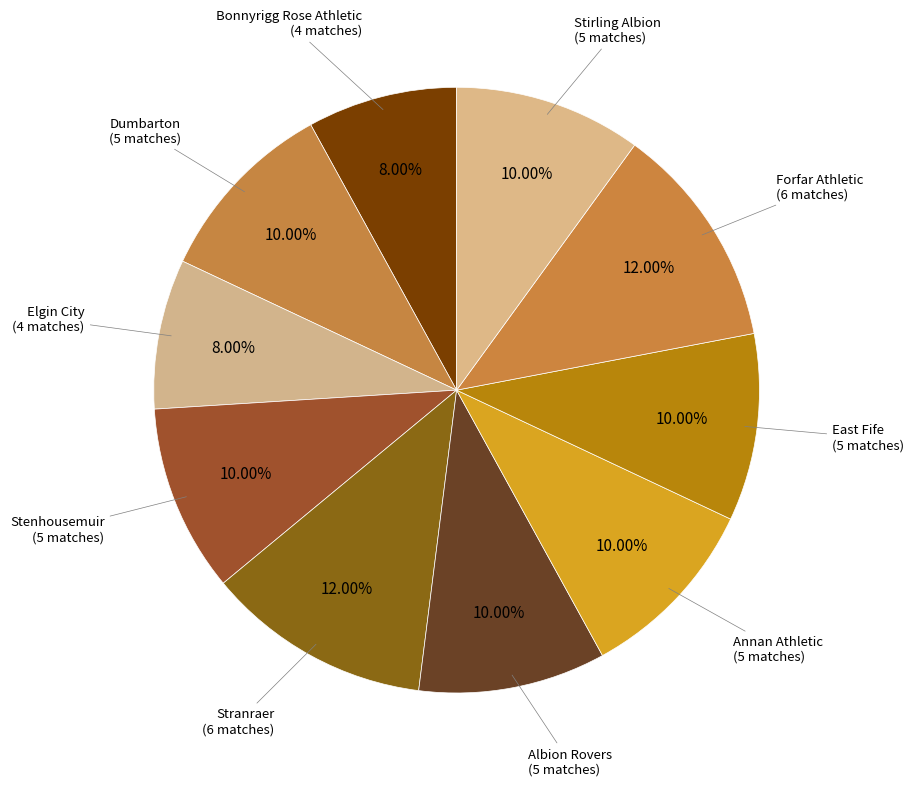

Is there any slice that represents more than half of the pie?

No